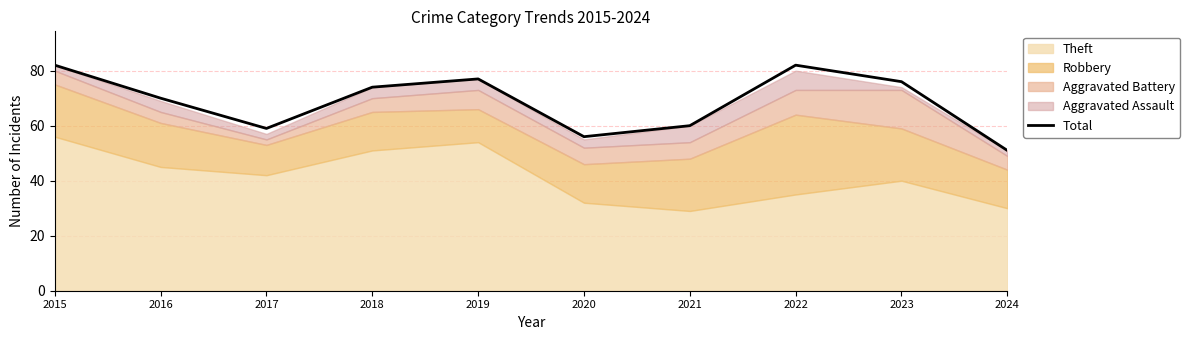

Rank the categories by value from highest to lowest.

2015, 2022, 2019, 2023, 2018, 2016, 2021, 2017, 2020, 2024